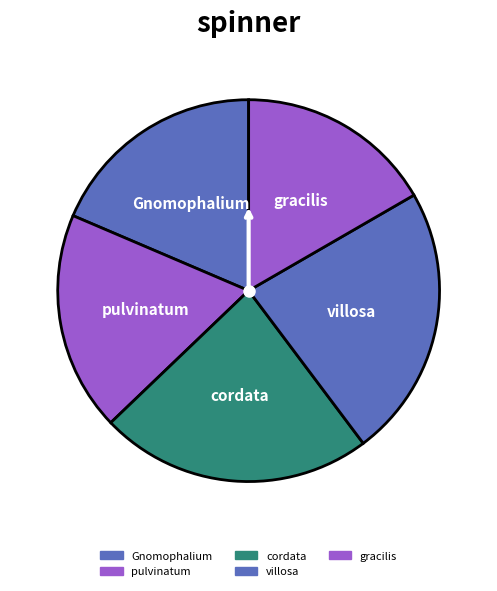

Combined, what portion of the pie is cordata and pulvinatum?

41.7%